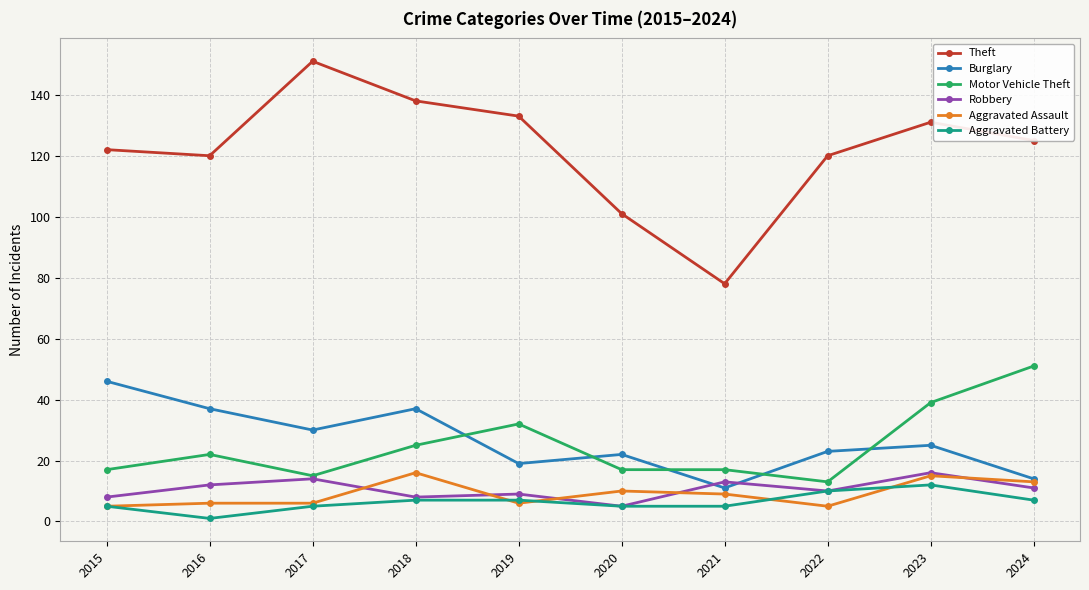

Which series has the widest spread of values?

Theft